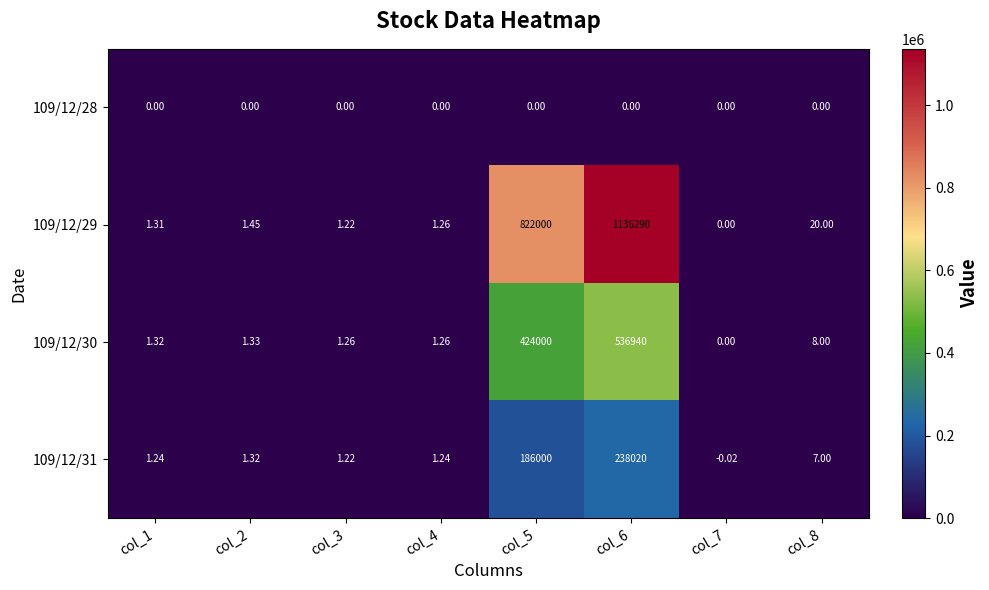

Is the value of 109/12/29 at col_8 greater than the value of 109/12/31 at col_2?

Yes